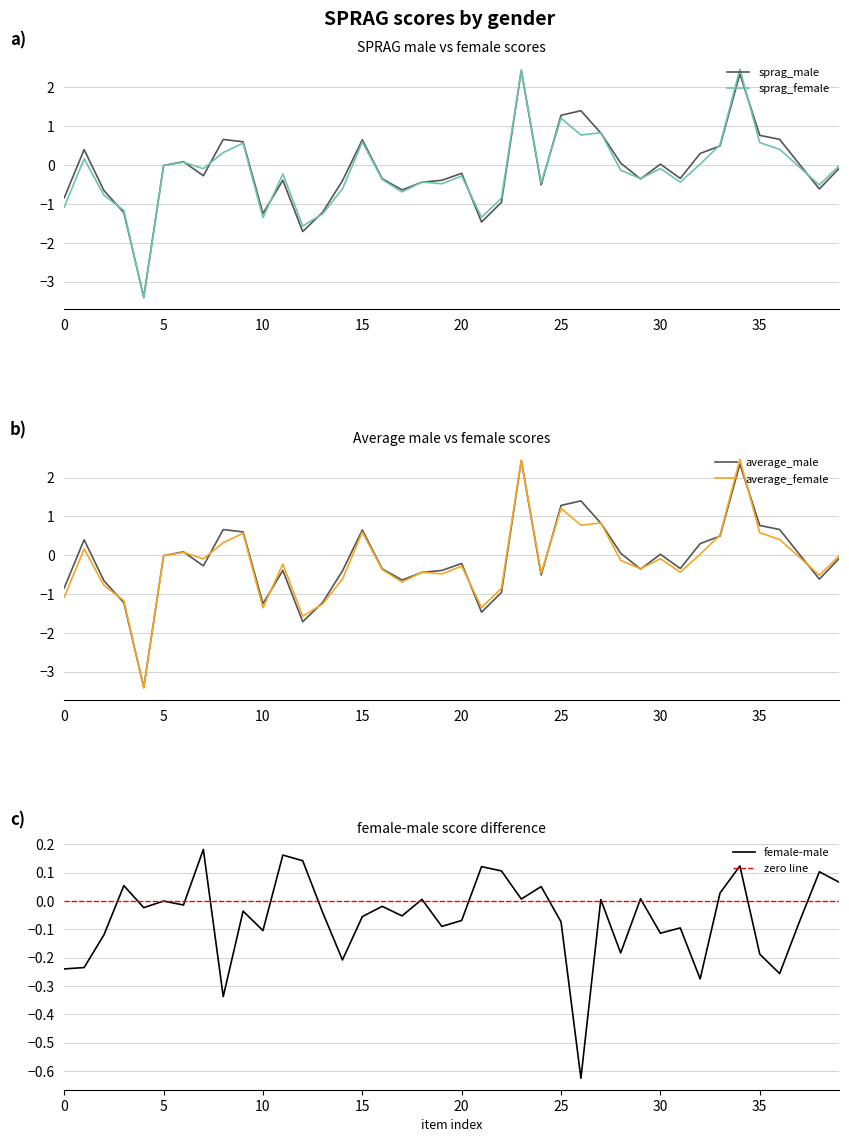

How many interior local peaks does the female-male series have?

14